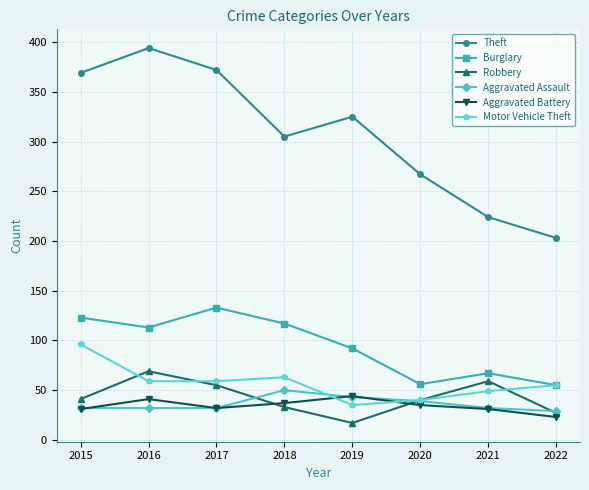

At how many categories does at least one series exceed 152?

8